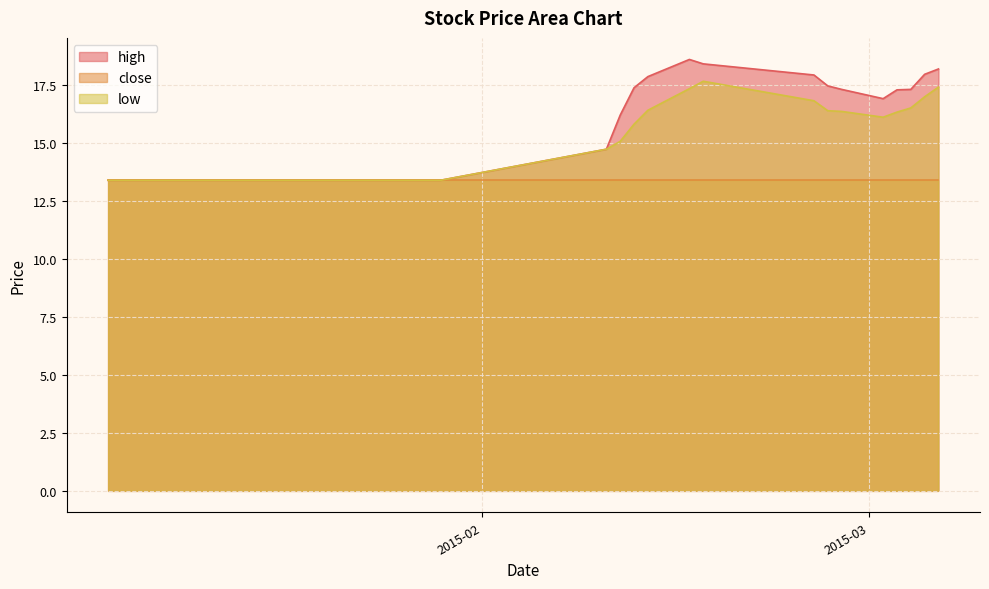

What is the sum of the low values at 2015-01-05 and 2015-01-14?

26.8